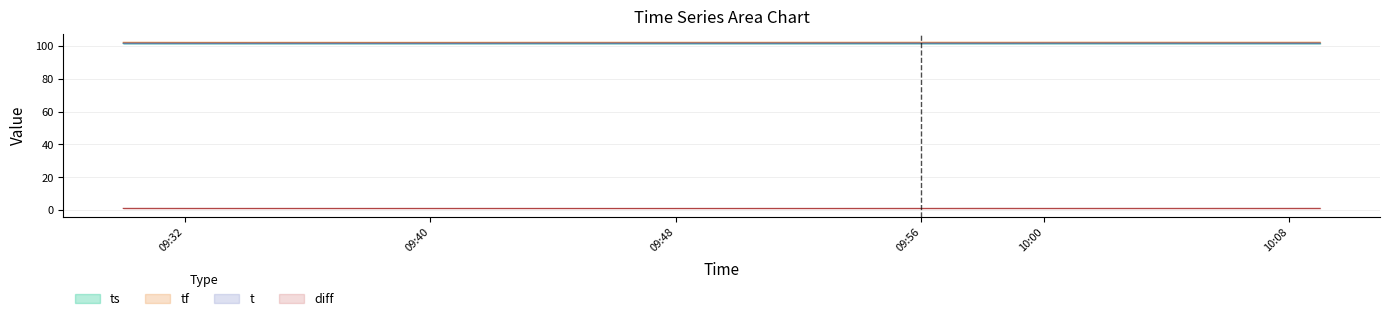

Is it true that tf equals 102.0 at 09:56?

True